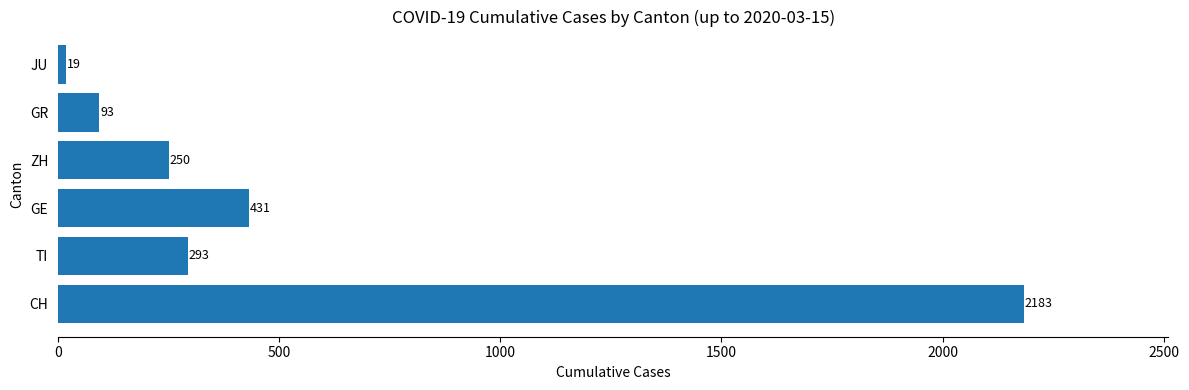

Reading bottom to top, transcribe all the data shown in this chart.

2183	293	431	250	93	19